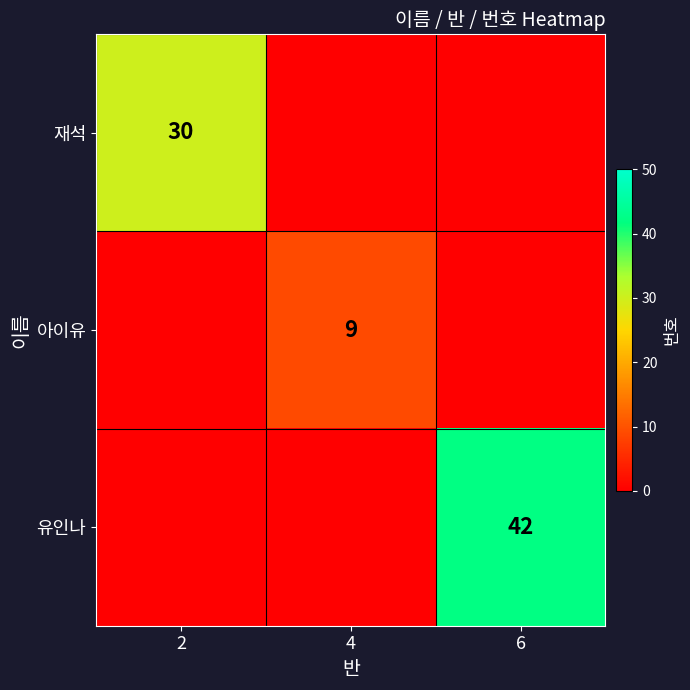

The value of 유인나 at 6 is 72. True or false?

False